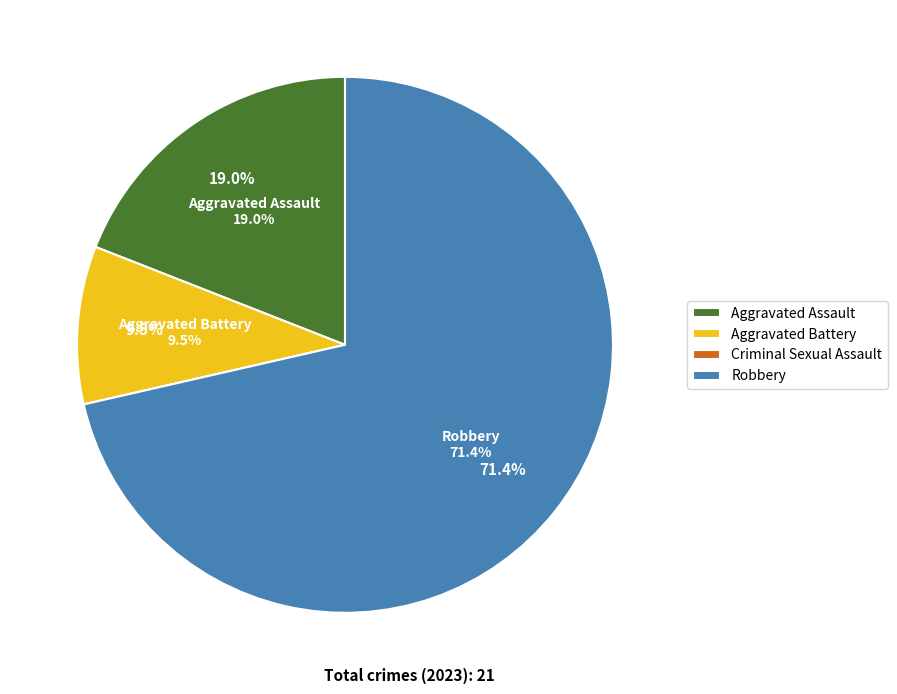

Combined, do Aggravated Assault and Criminal Sexual Assault account for over 50%?

No